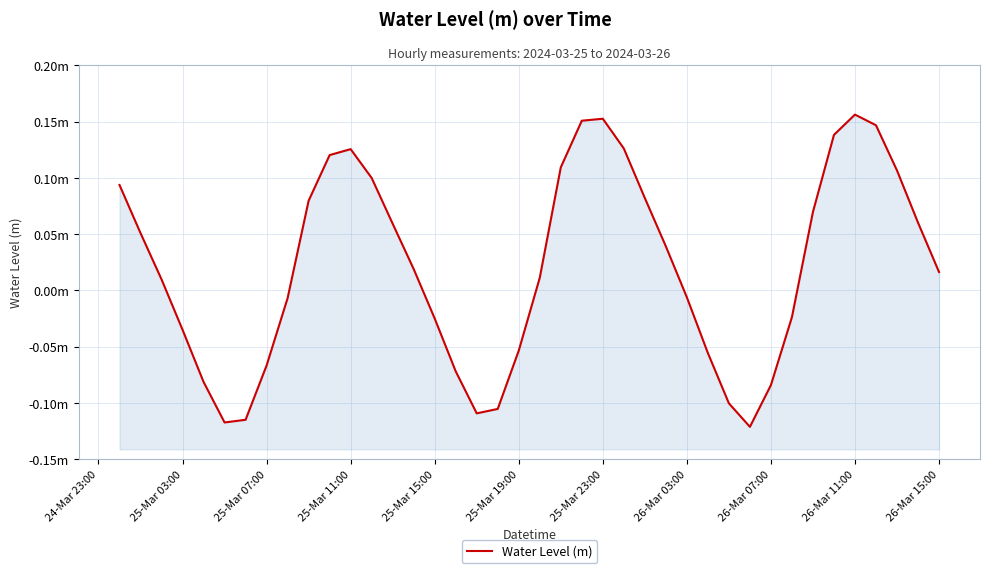

The chart shows a value of 0.2 at 36. True or false?

False